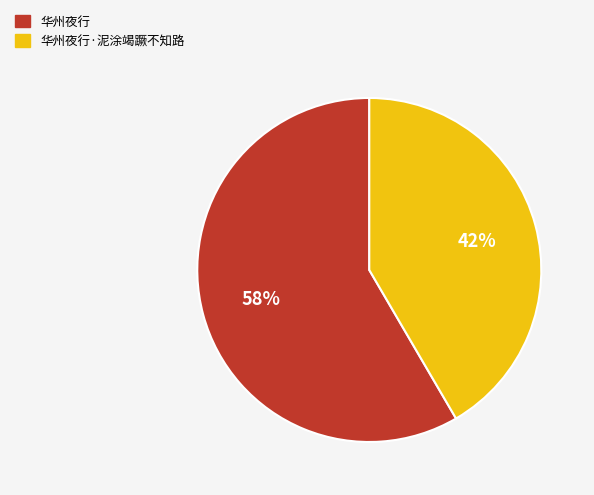

Which has a higher value, 华州夜行 or 华州夜行·泥涂竭蹶不知路?

华州夜行